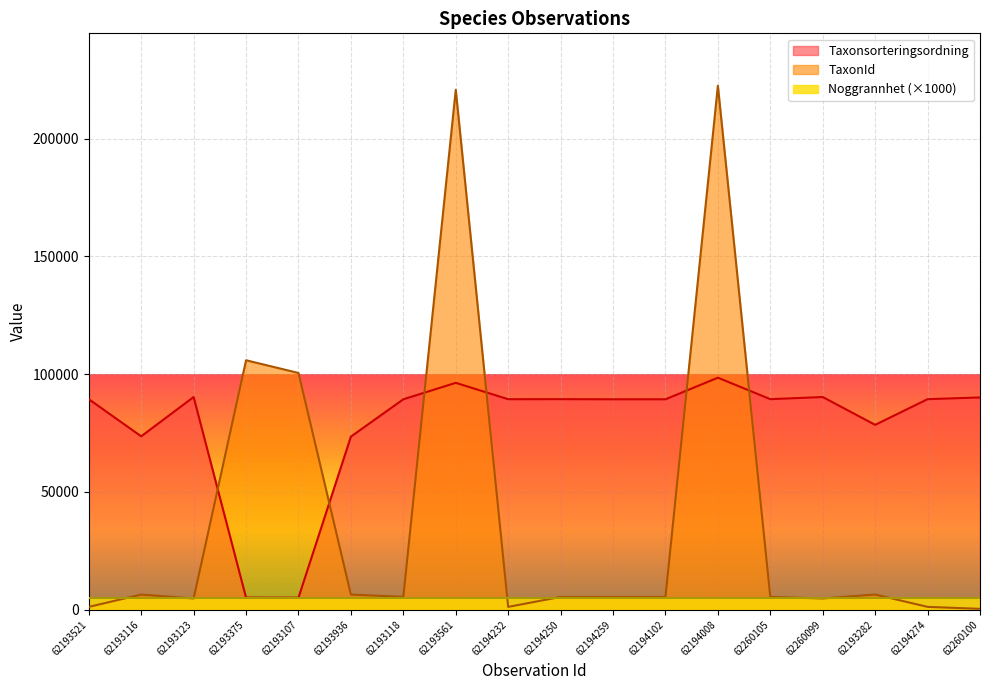

At how many categories does at least one series exceed 214279?

2